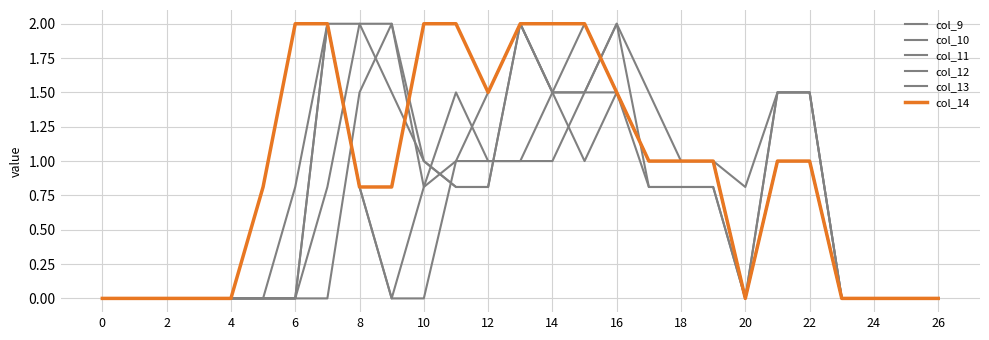

Which series has the largest range (max minus min)?

col_9